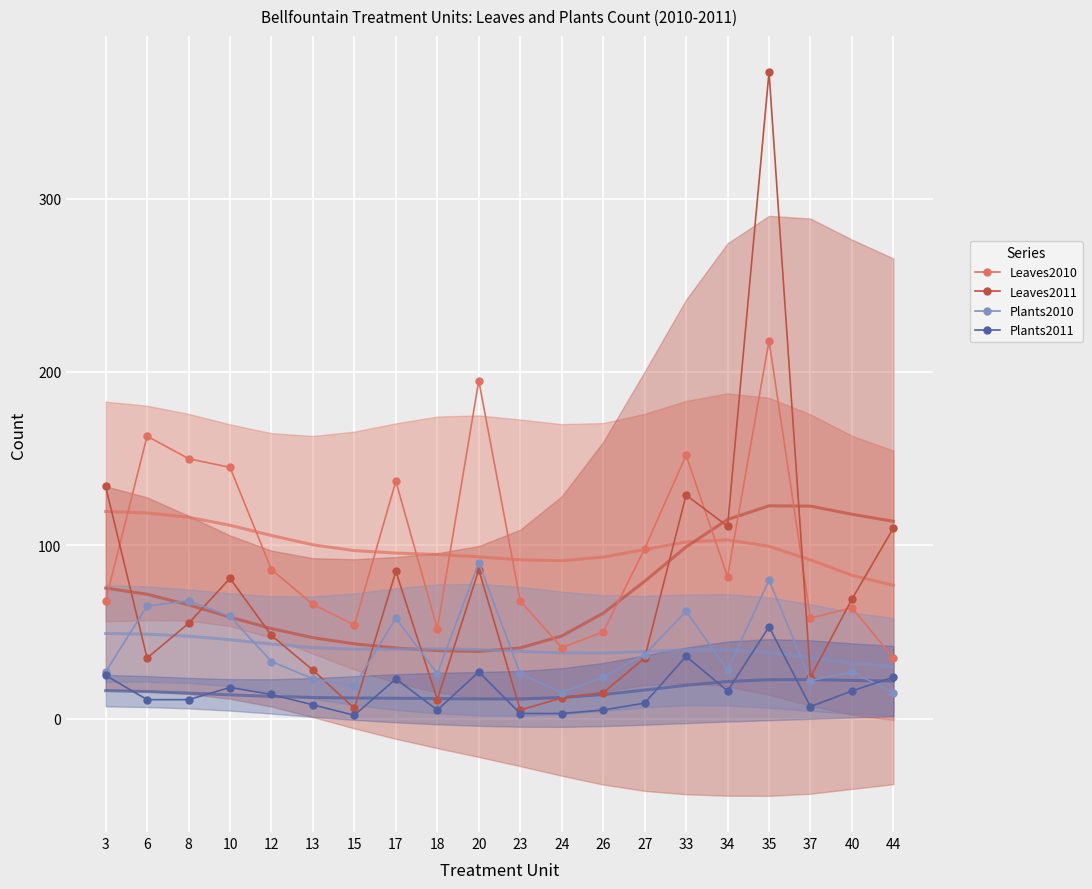

Is it true that Plants2010 equals 15 at 44?

True